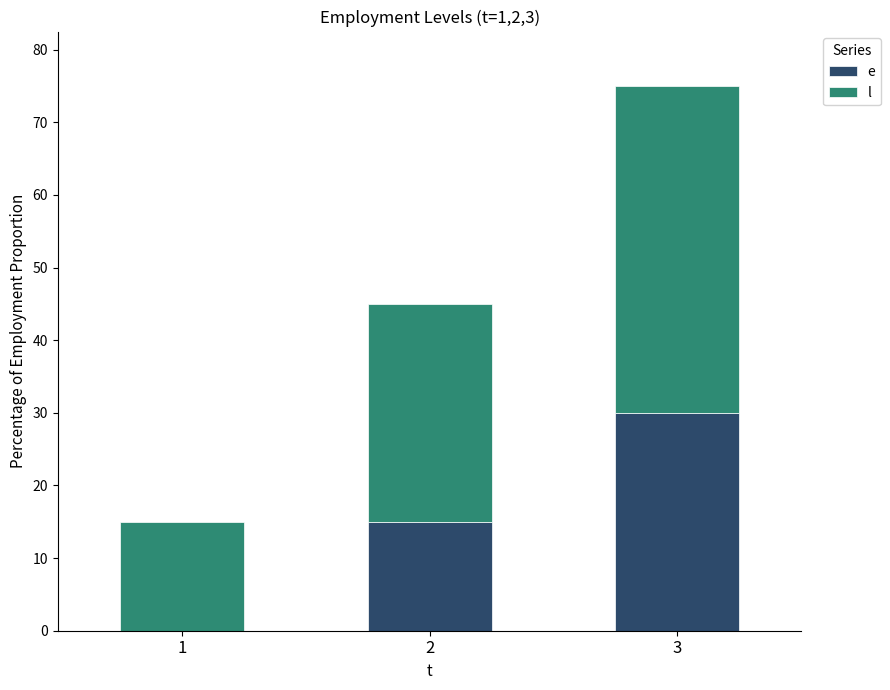

Does the chart contain stacked bars?

Yes